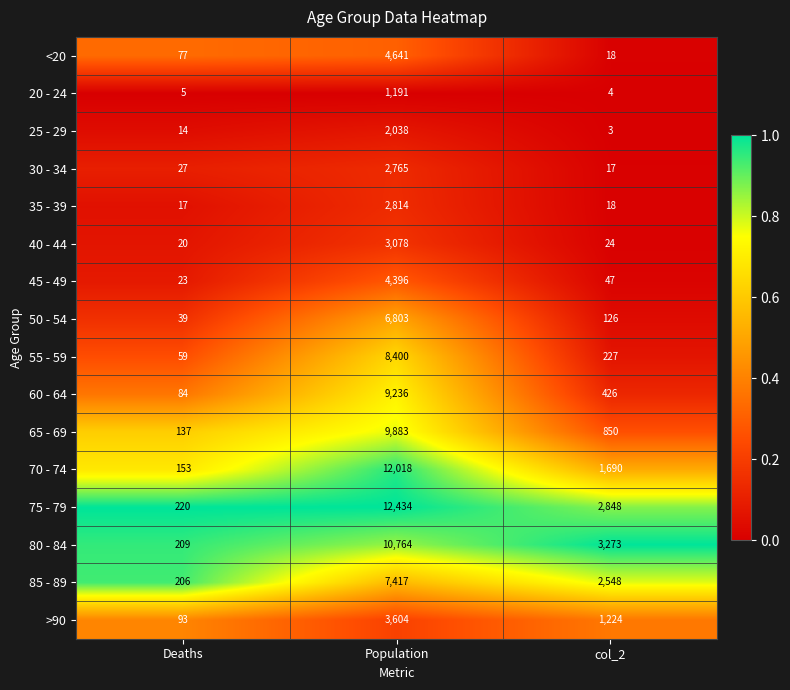

Rank the categories by <20 value from lowest to highest.

col_2, Deaths, Population